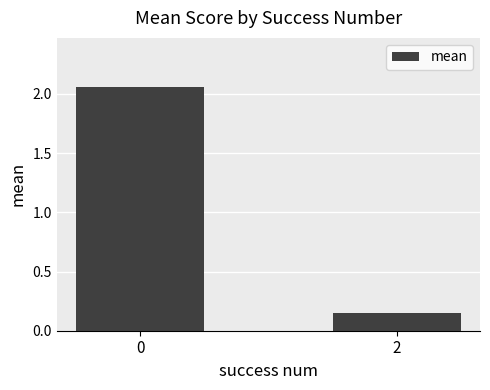

Is it true that the value at 0 is 3.2?

False